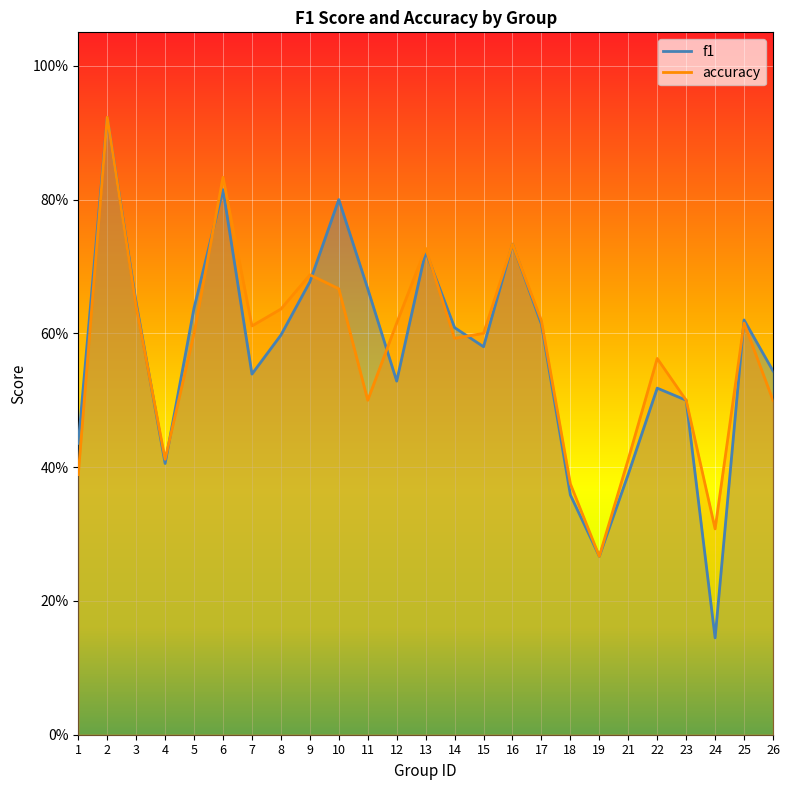

How many series are shown in this chart?

2